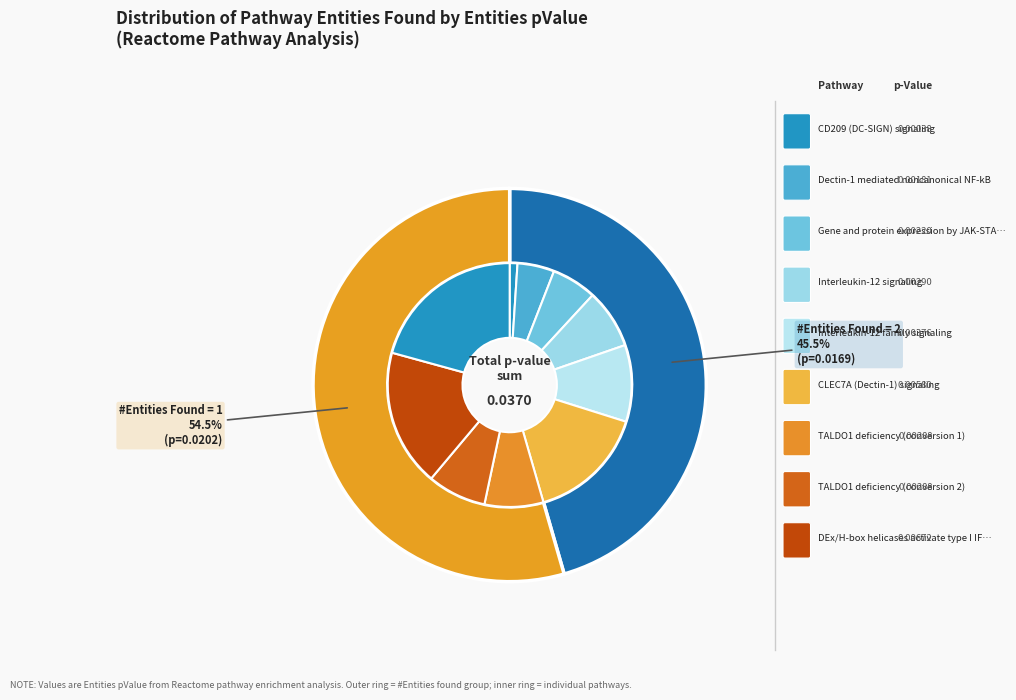

Count the number of slices in the pie.

10